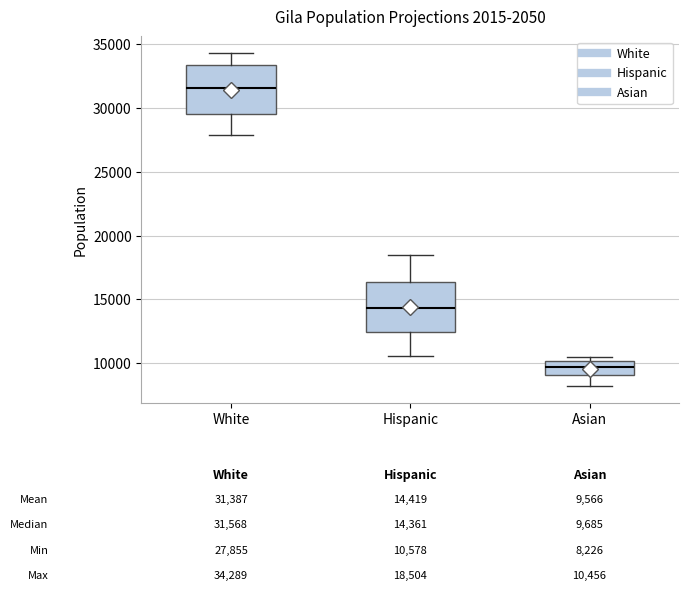

Which box has the highest median line?

White